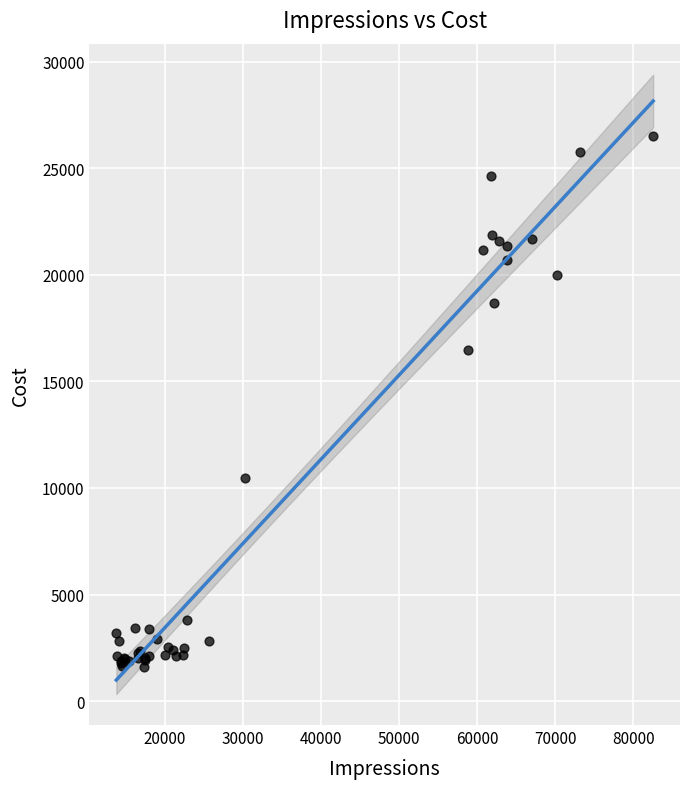

What Y value in the scatter plot is closest to 14064?

16452.0